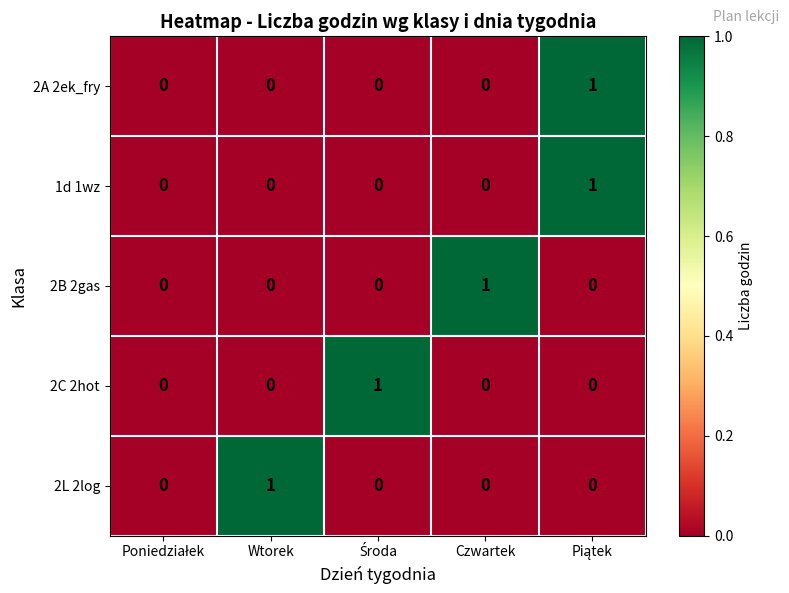

Is it true that 2C 2hot equals 0 at Czwartek?

True